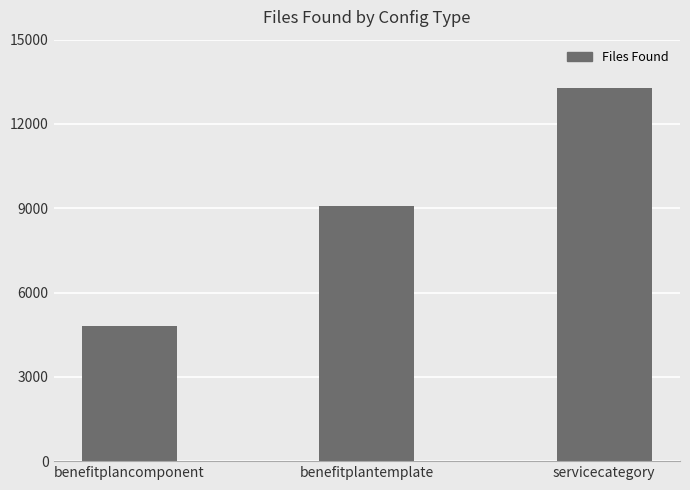

Read the value at servicecategory.

13273